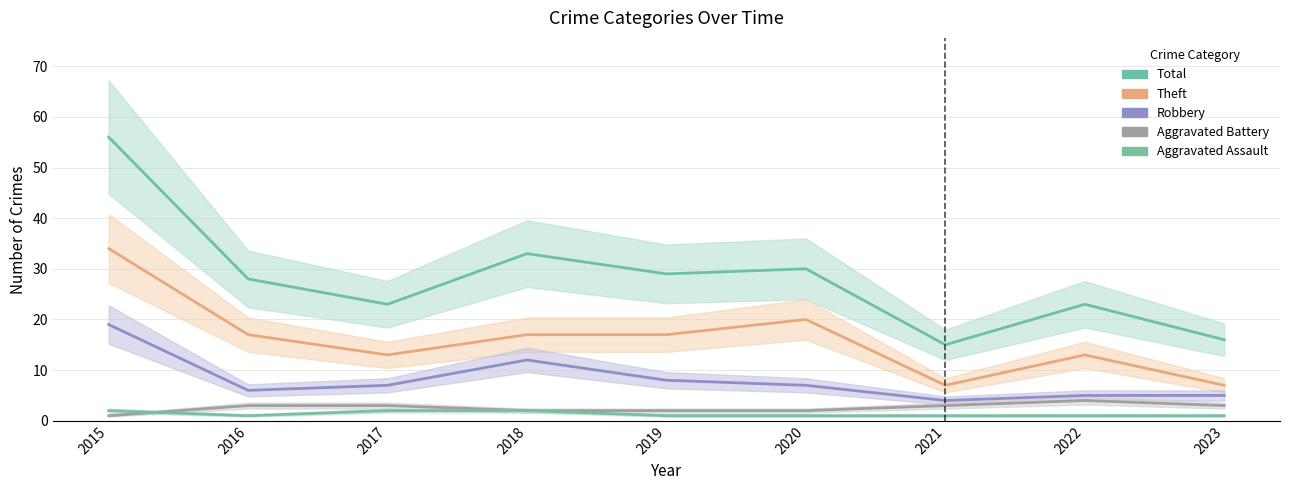

At which category does the chart reach its peak across all series?

2015